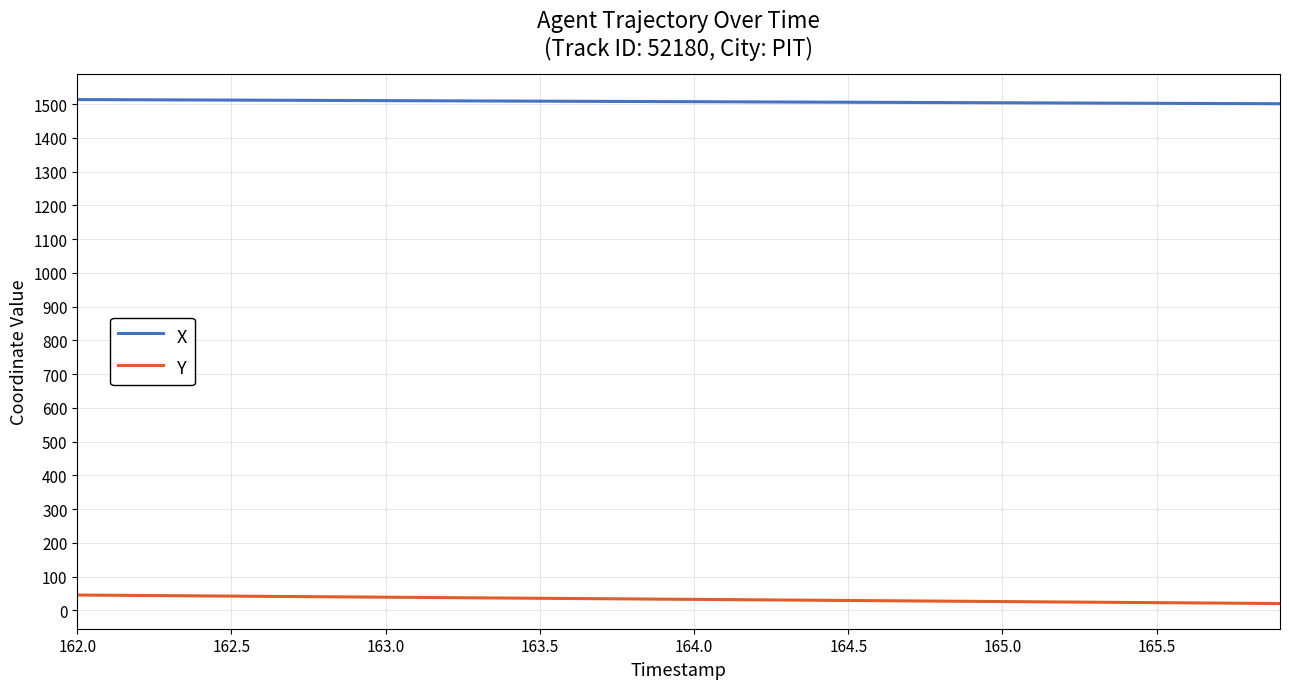

List the series in order of their overall mean, lowest first.

Y, X